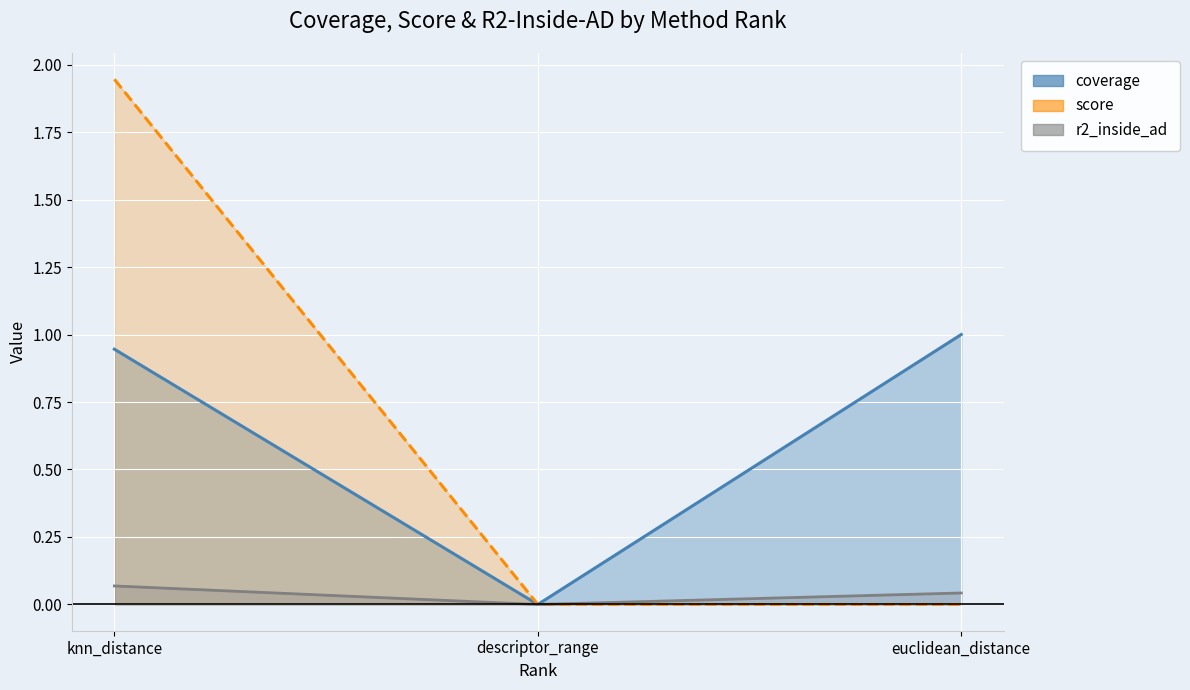

At which label does coverage reach its minimum?

descriptor_range